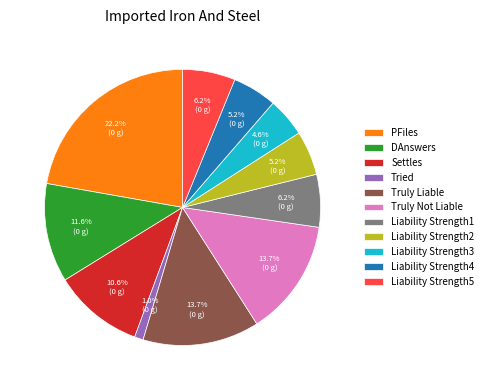

Is it true that Liability Strength3 is 5% of the pie?

True